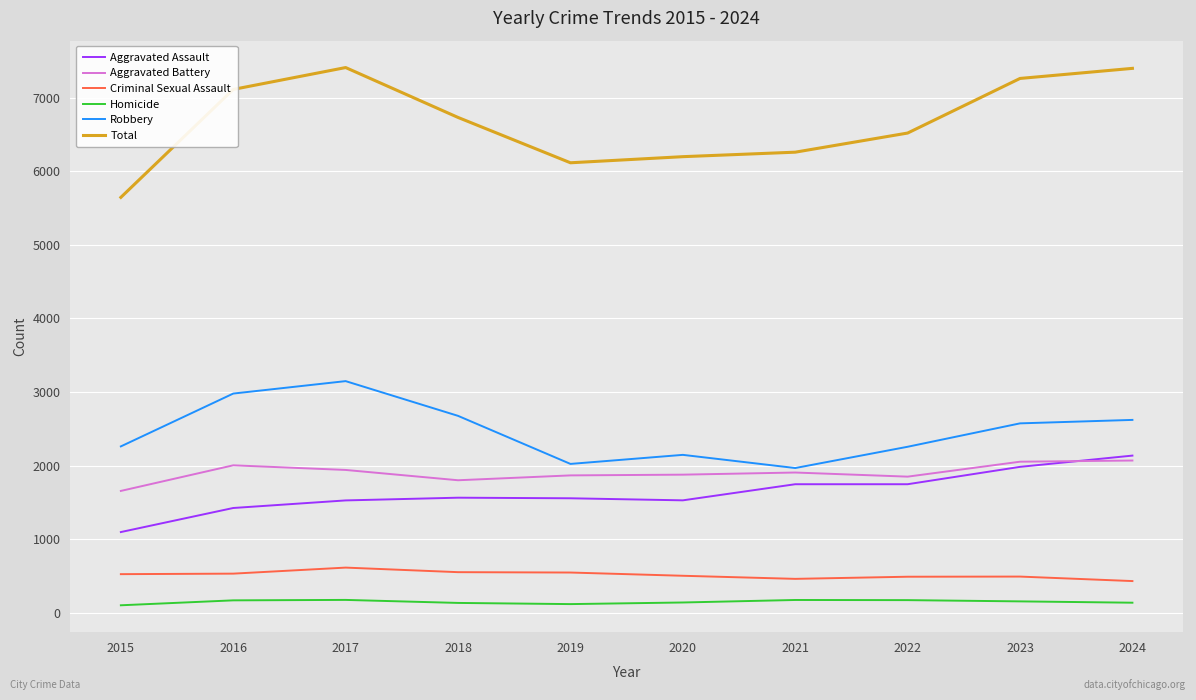

What is the difference between the maximum and minimum values in the Aggravated Assault series?

1039